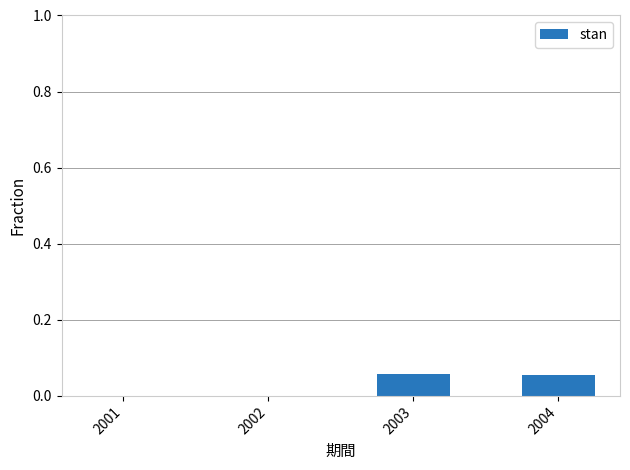

Is it true that the value at 2001 is 0.0?

True